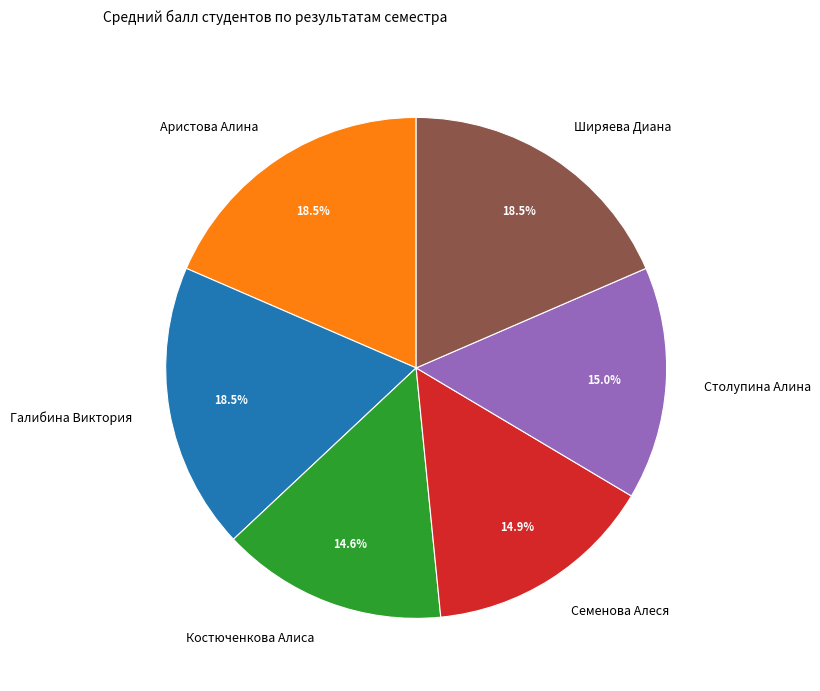

Approximately how many times larger is the value at Столупина Алина compared to Костюченкова Алиса?

1.0